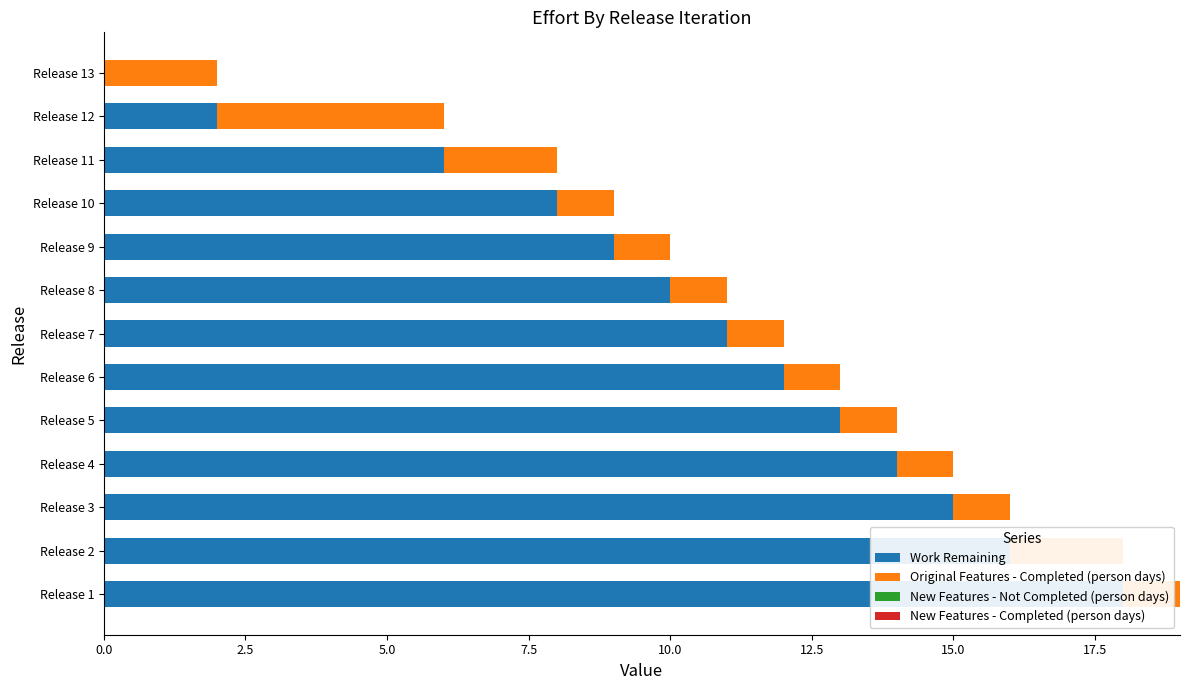

True or false: Work Remaining has a value of 12.0 at Release 6.

True